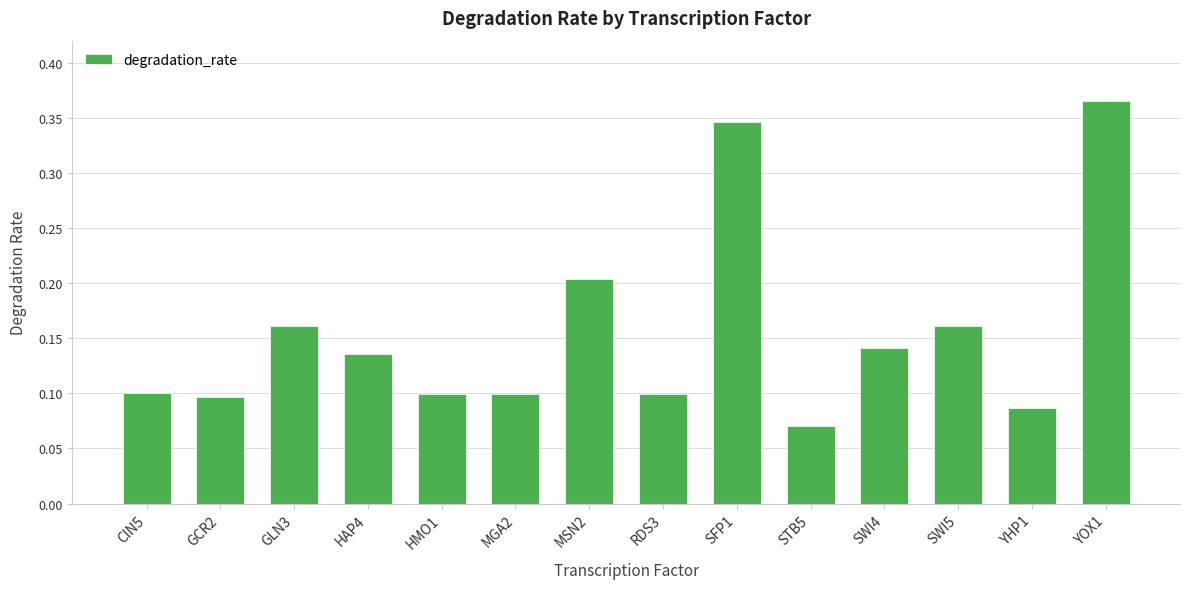

The chart shows a value of 0.1 at SWI4. True or false?

True